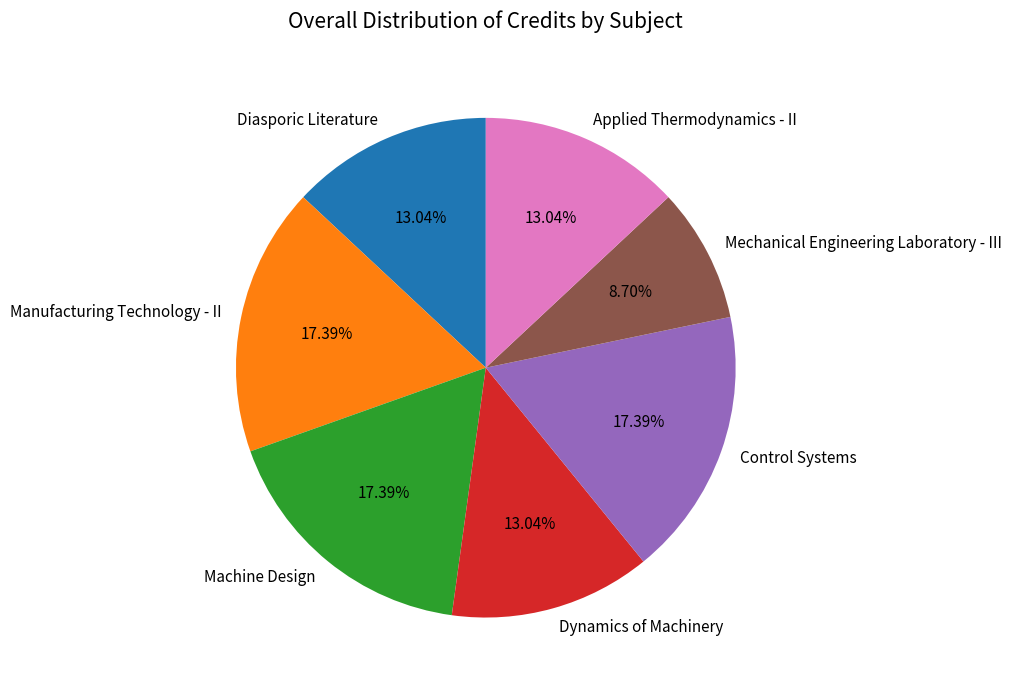

How many slices are in this pie chart?

7